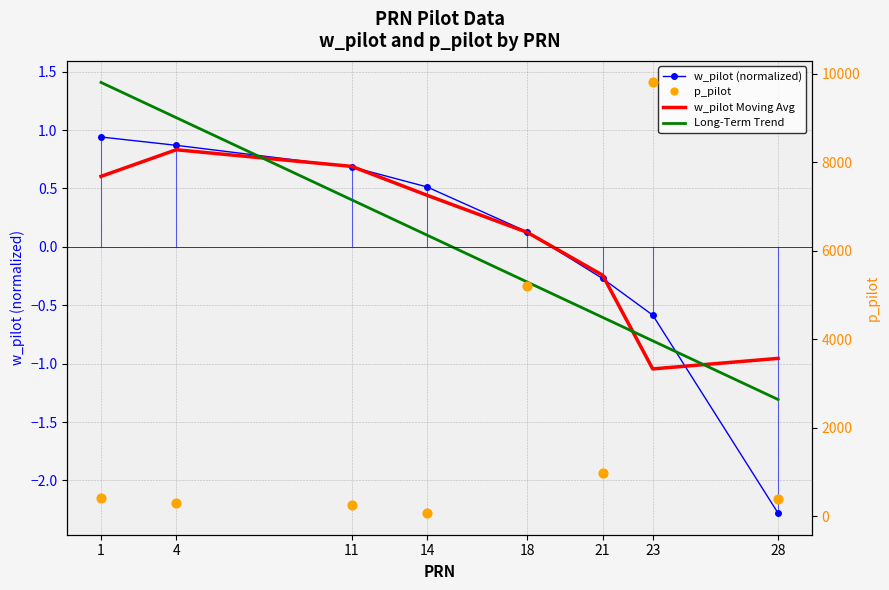

What is the total value across all series at 1?

415.0